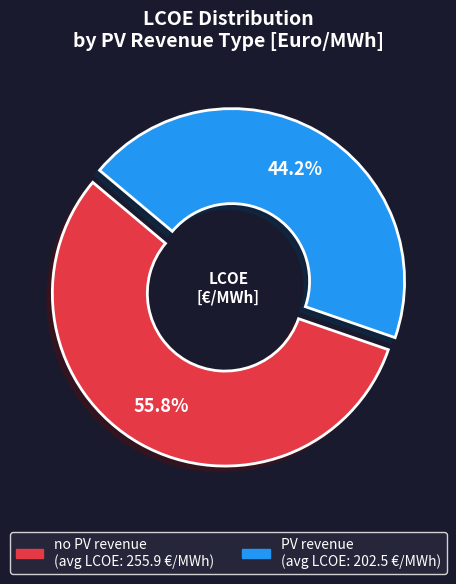

How many slices are in this pie chart?

2